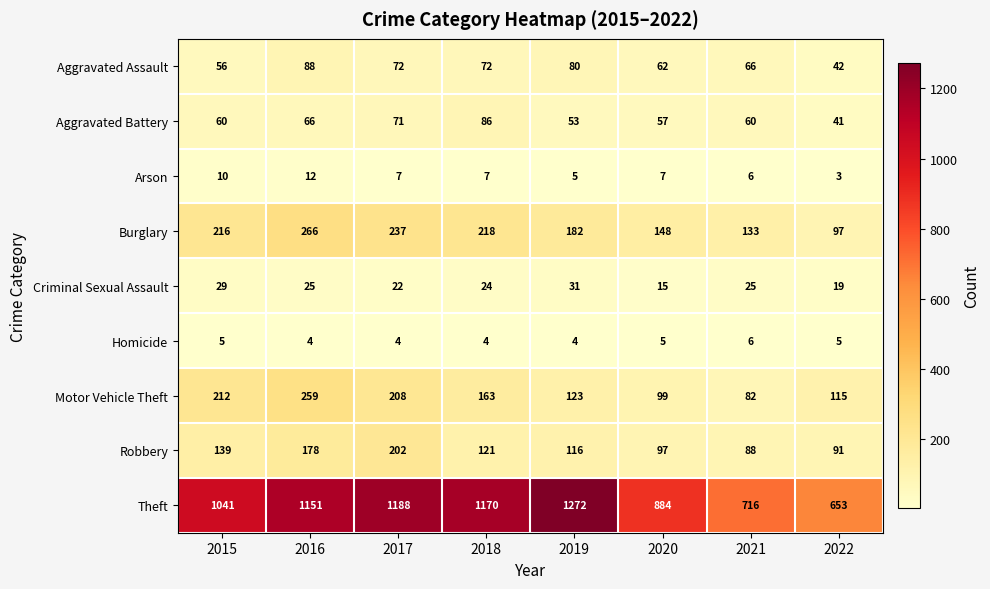

What is the minimum value shown in the chart?

3